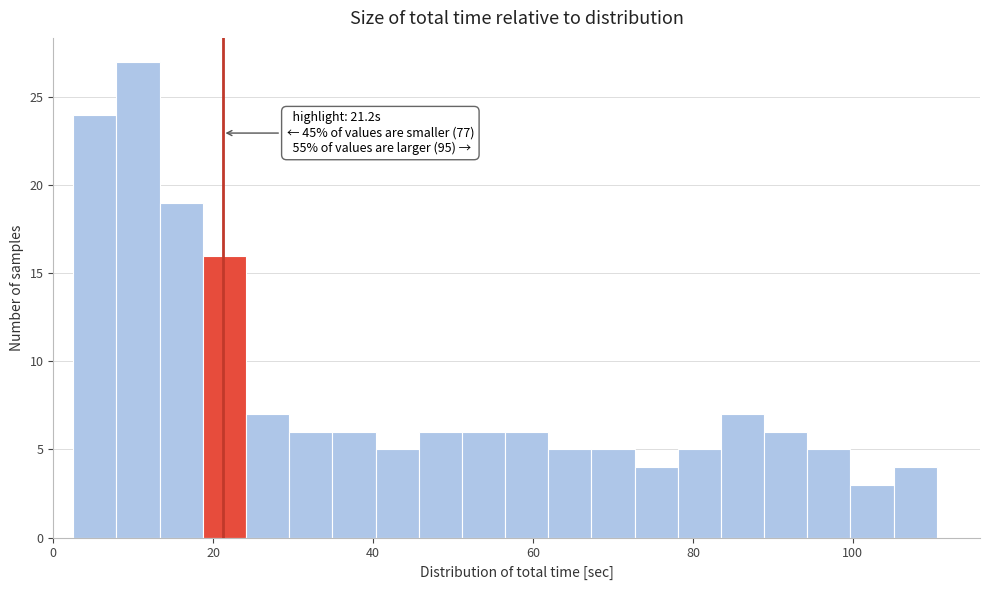

Read against the x-axis, roughly where is the centre of the tallest bar?

10